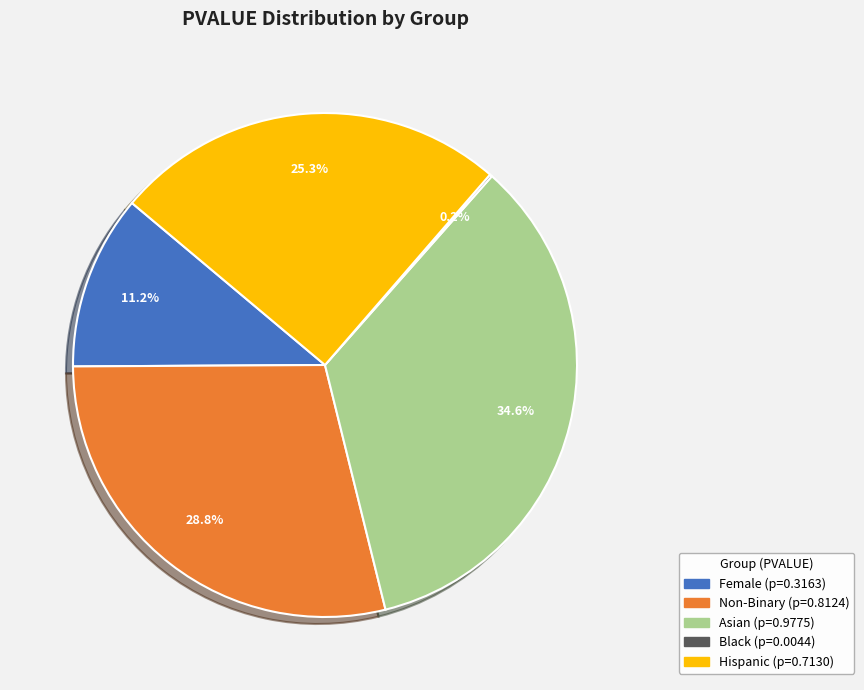

True or false: Female accounts for 1% of the total.

False